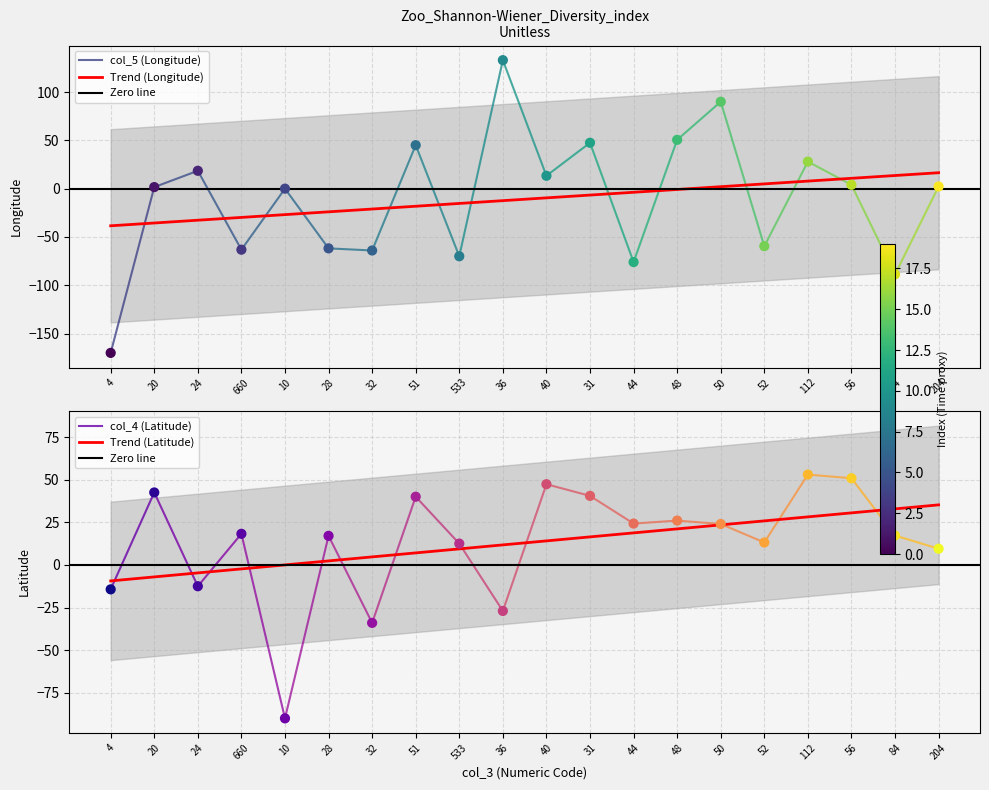

At how many categories does at least one series exceed -24?

19